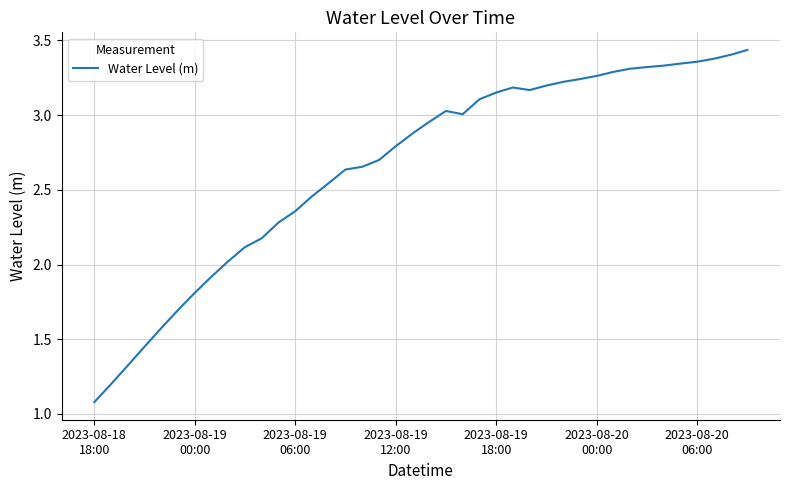

What is the minimum value shown in the chart?

1.1